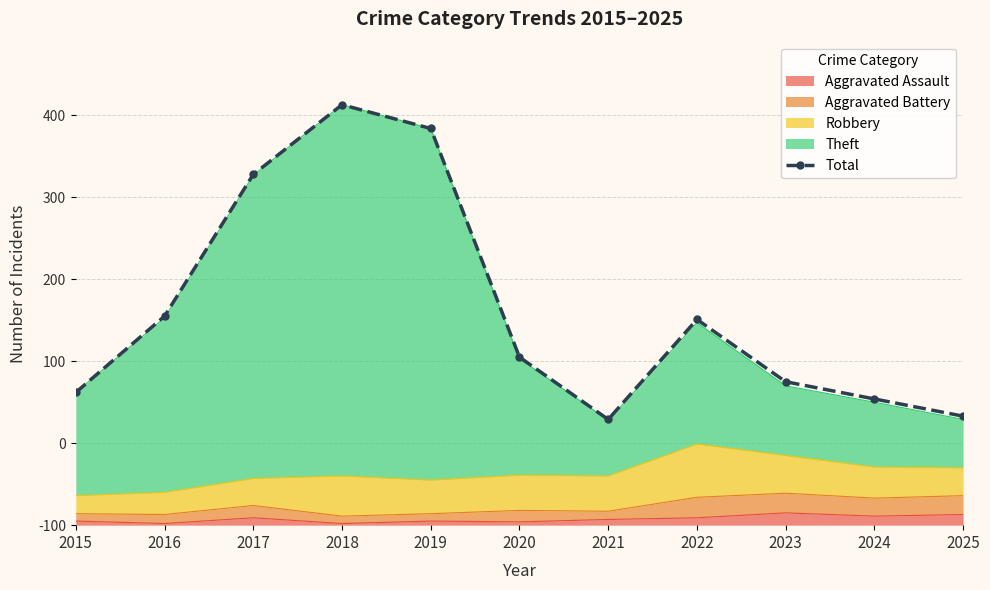

Reading right to left, extract all data points from this chart.

133	154	175	251	129	205	484	513	428	255	162